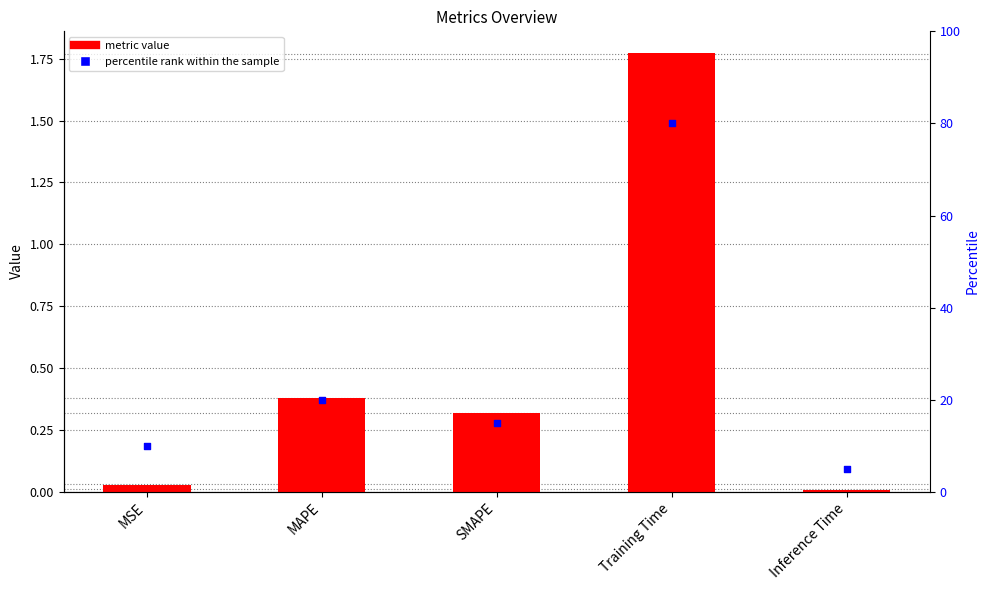

Which series has the largest Y range (max minus min)?

percentile rank within the sample